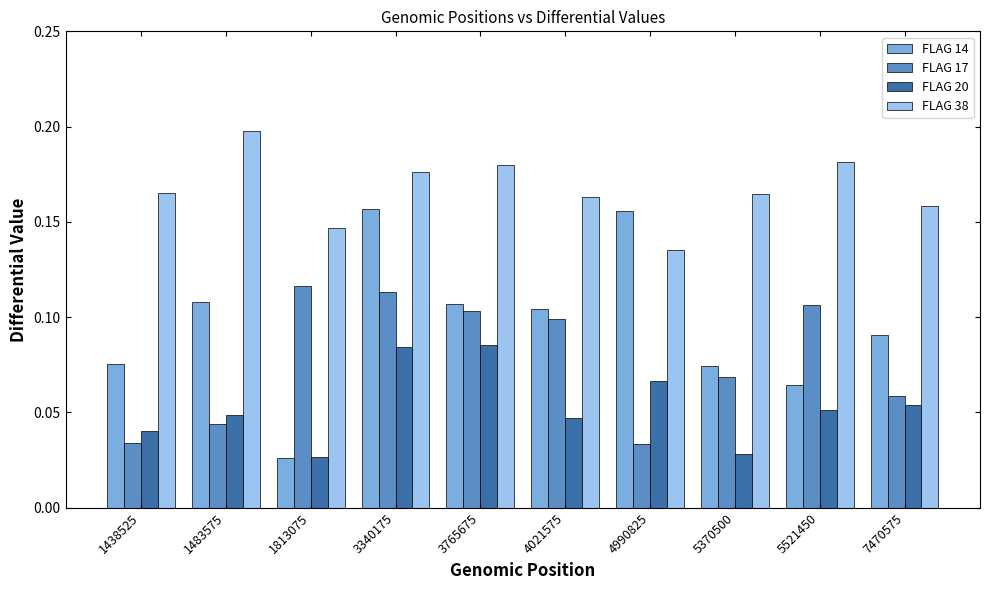

Between 1483575 and 7470575, which series saw the biggest shift?

FLAG 38